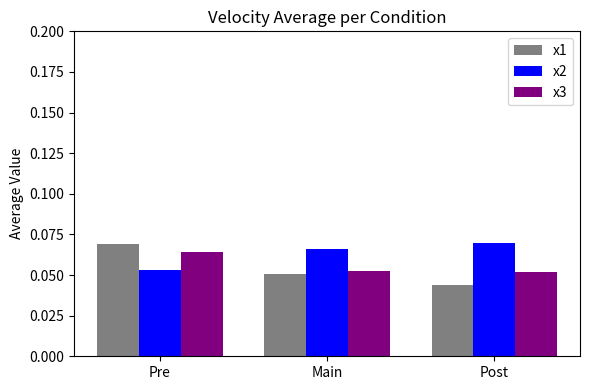

Where is x2 nearest to the value 0?

Pre